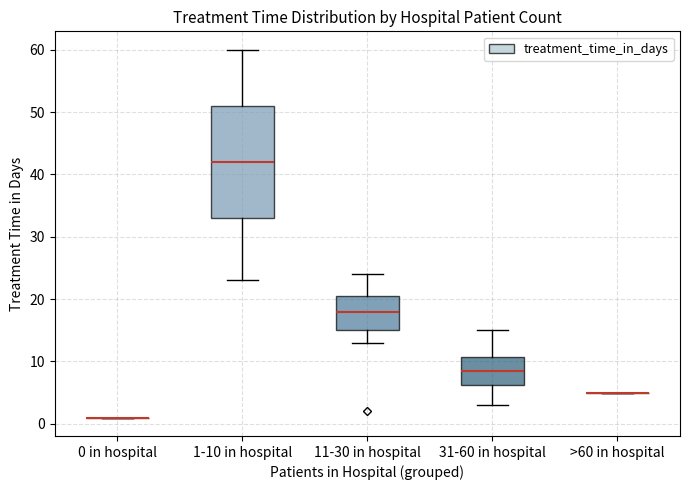

Reading left to right, transcribe this box plot: for each box, give where its median line is, the range the box spans, and where its two whiskers end, as read against the y-axis. The values are not printed on the chart, so give them approximately, as read against the axis.

0 in hospital: box collapsed to a line at 1, whiskers 1 to 1
1-10 in hospital: median 42, box 33 to 51, whiskers 23 to 60
11-30 in hospital: median 18, box 15 to 21, whiskers 13 to 24
31-60 in hospital: median 9, box 6 to 11, whiskers 3 to 15
>60 in hospital: box collapsed to a line at 5, whiskers 5 to 5